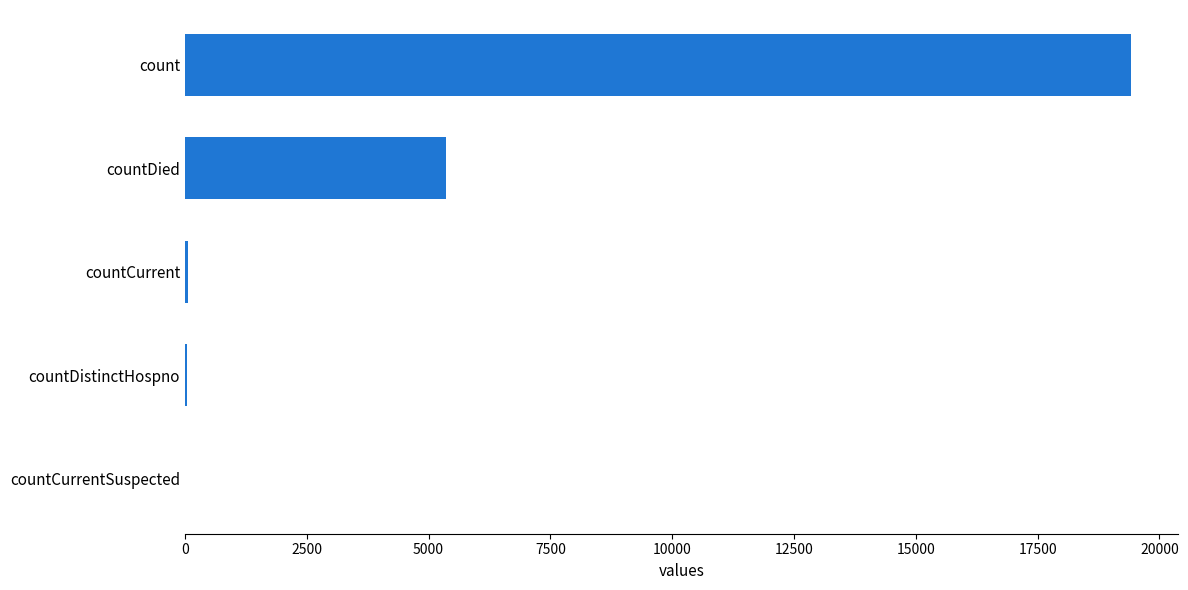

Is it true that the value at count is 19420?

True